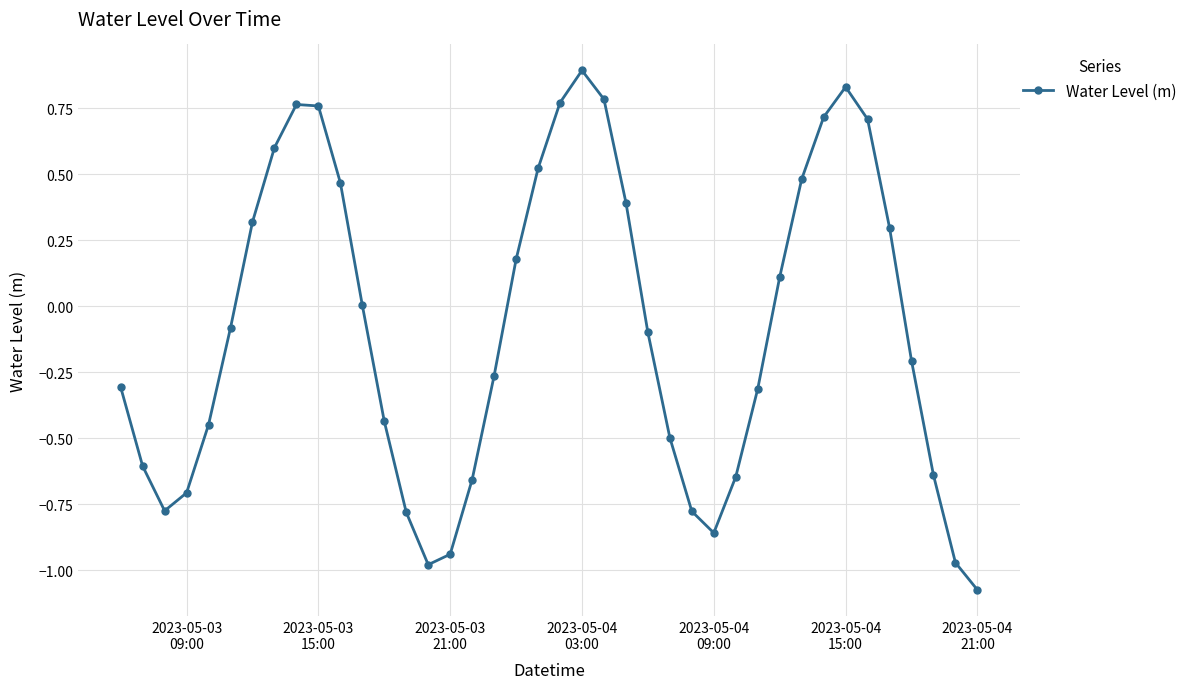

What is the maximum value shown in the chart?

0.9